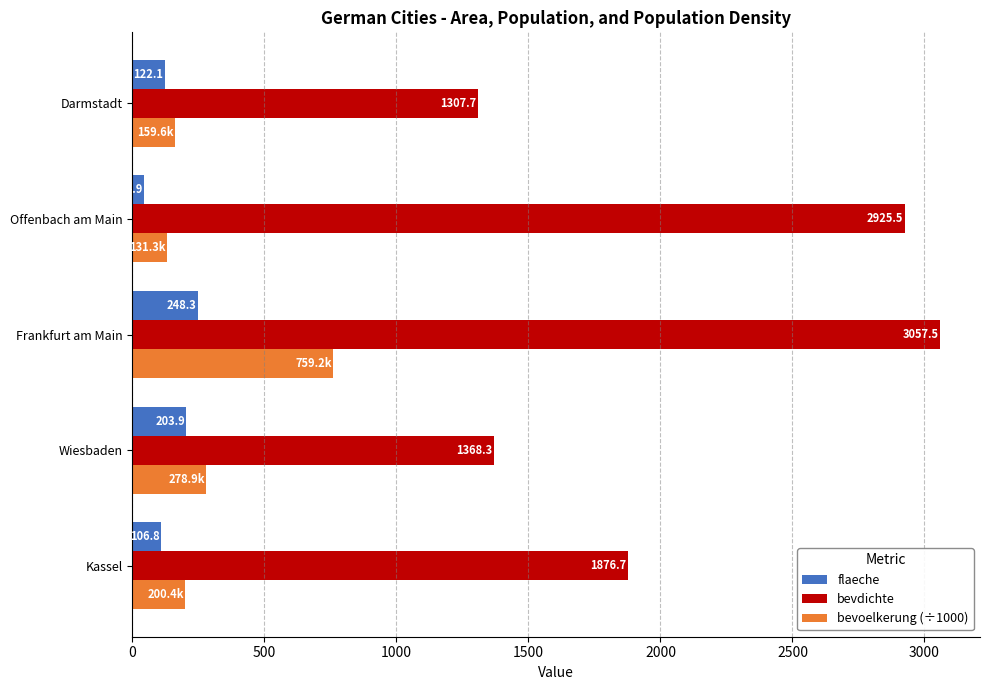

Which series has the widest spread of values?

bevdichte